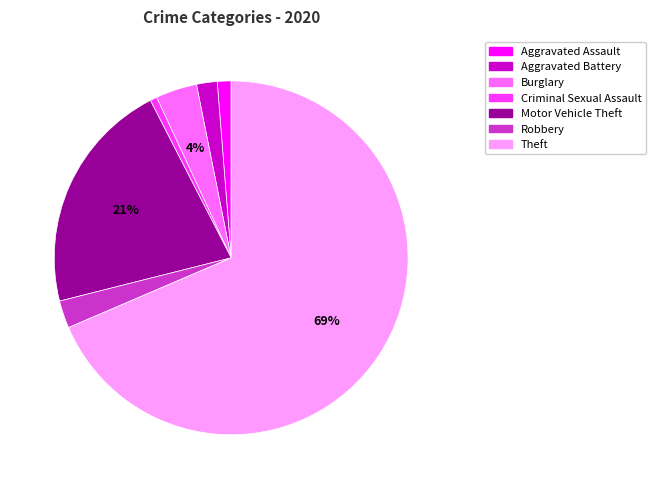

To the nearest percent, what percentage of the pie is Robbery?

3%